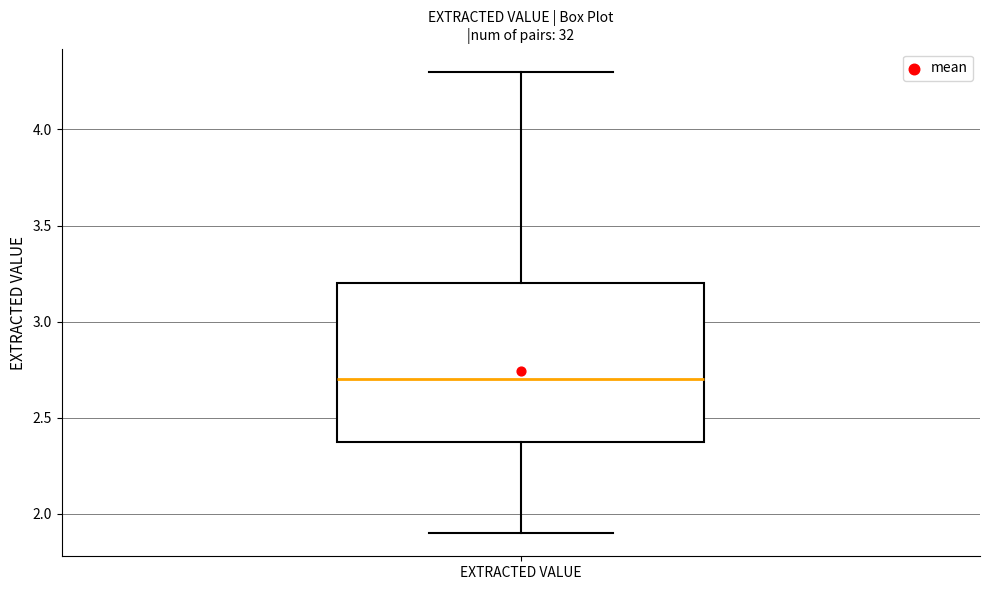

Transcribe this box plot: give where the median line is, the range the box spans, and where the two whiskers end, as read against the y-axis. The values are not printed on the chart, so give them approximately, as read against the axis.

median 2.7, box 2.4 to 3.2, whiskers 1.9 to 4.3